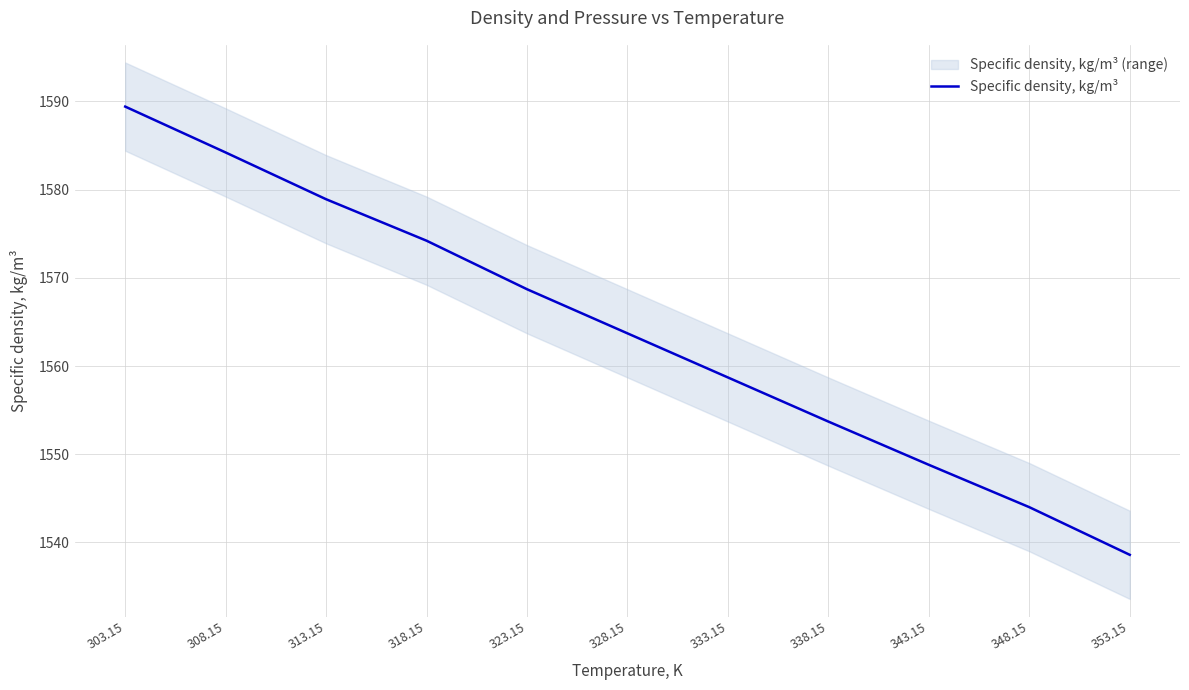

At which category does the chart reach its minimum across all series?

353.15